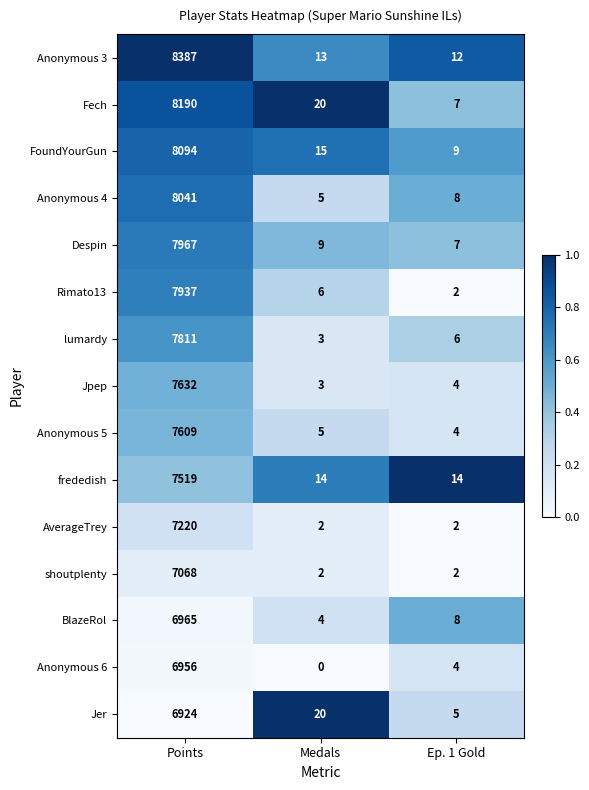

Which series has the largest range (max minus min)?

Anonymous 3